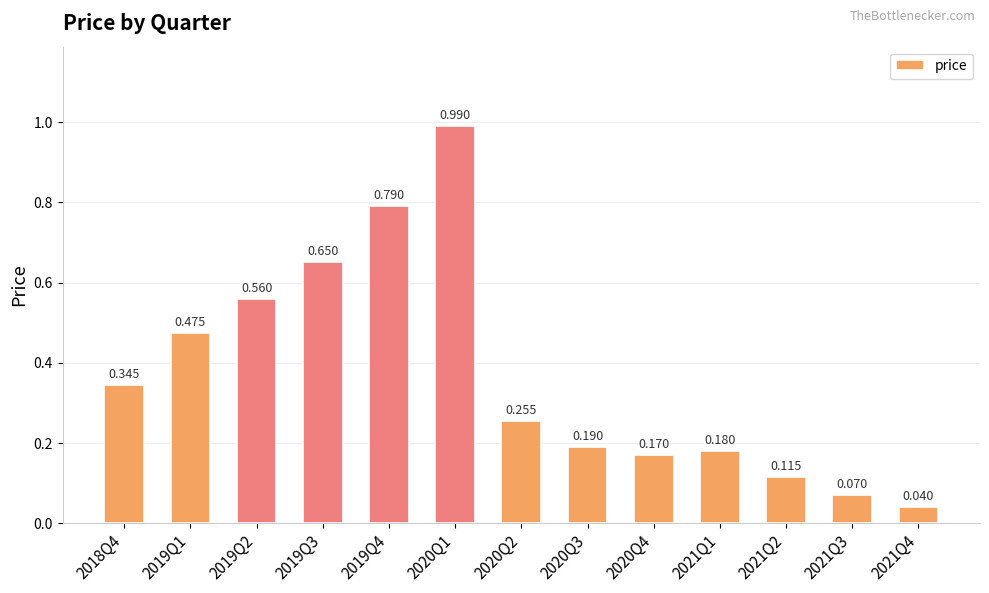

What is the difference between the maximum and minimum values?

0.9